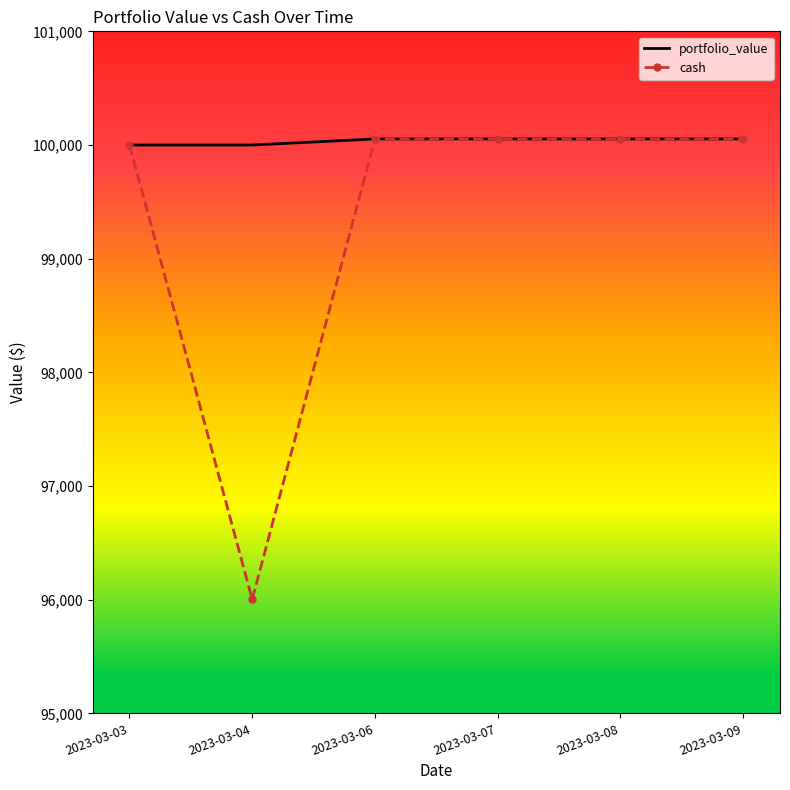

What is the sum of all portfolio_value values?

600213.6